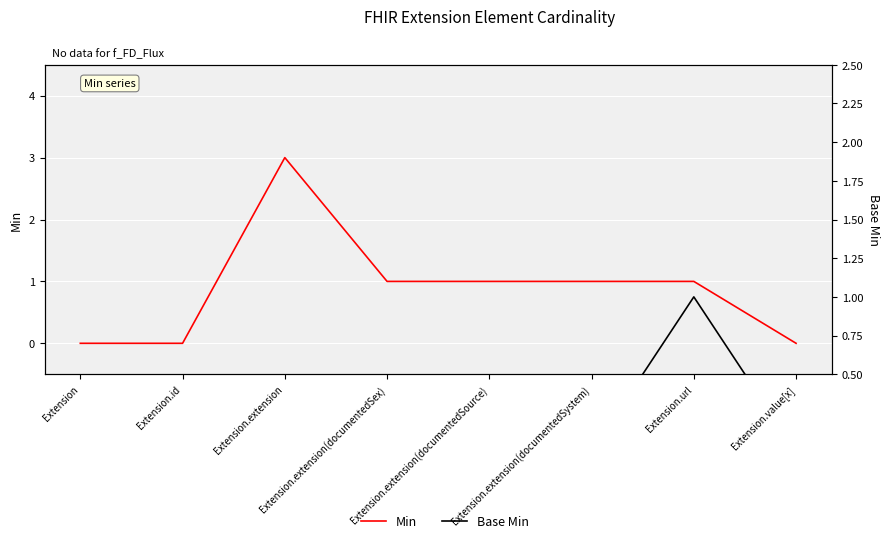

At how many categories does at least one series exceed 0?

5